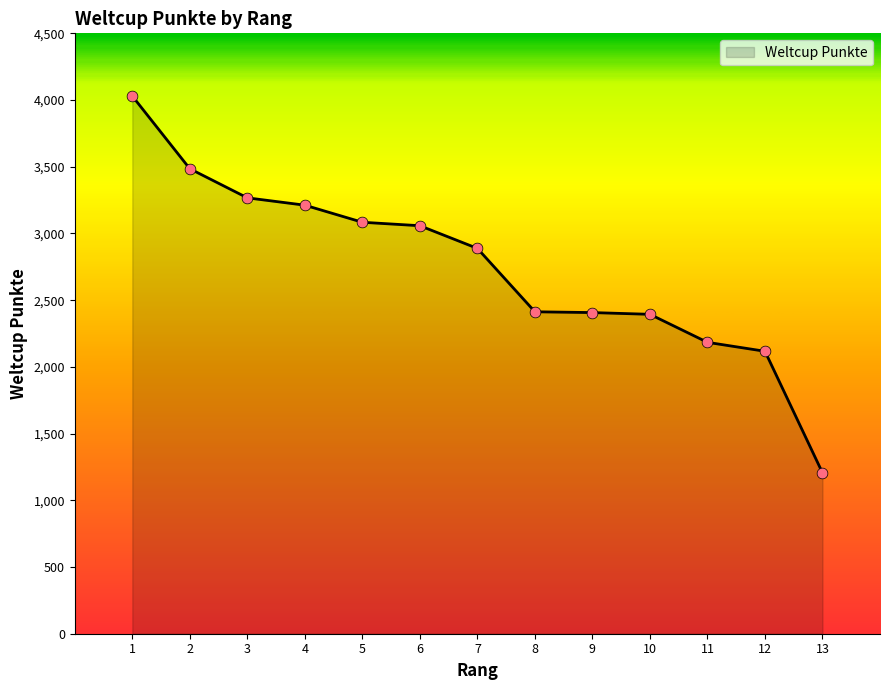

Approximately how many times larger is the value at 9 compared to 4?

0.7